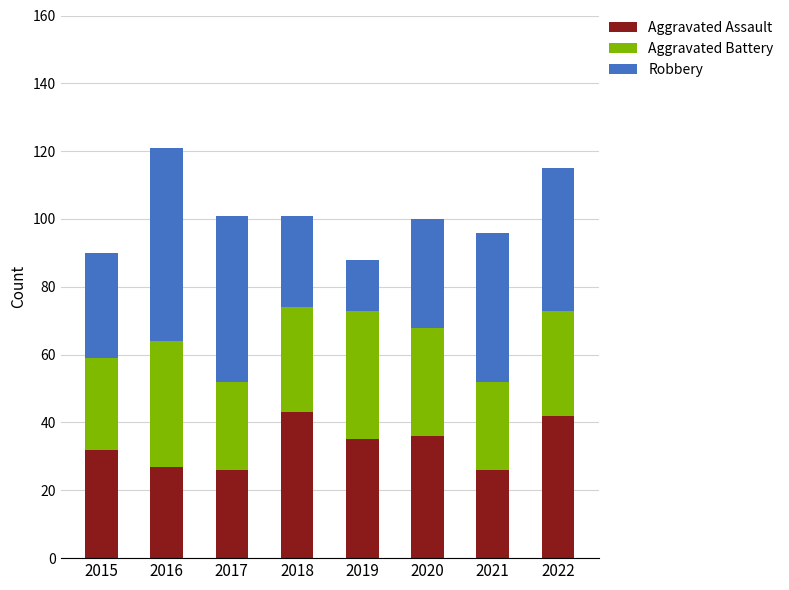

What is the maximum value for Aggravated Assault?

43